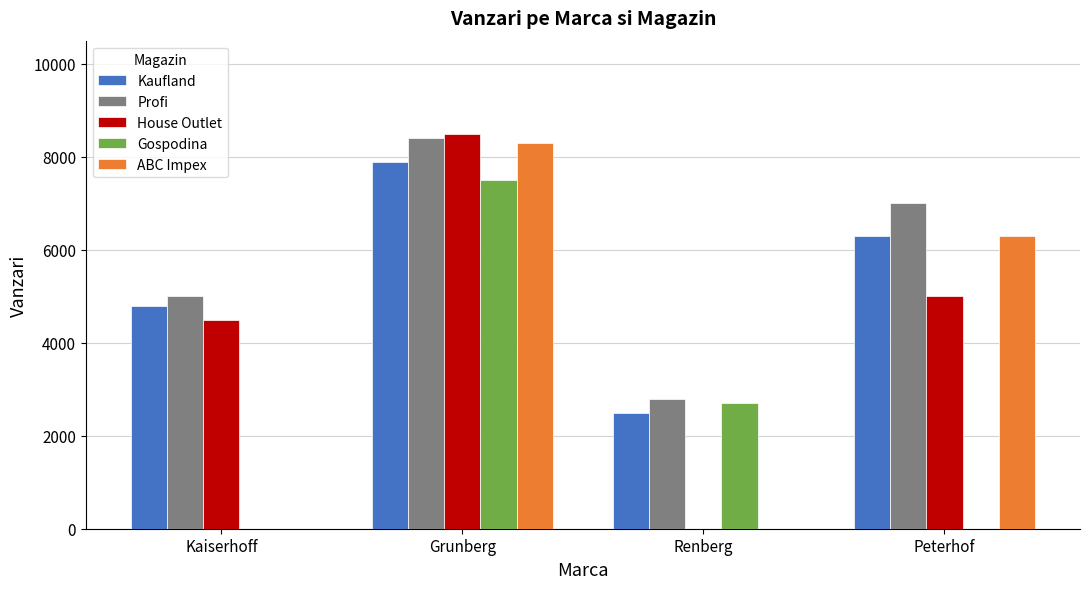

Which series has the largest total across all categories?

Profi